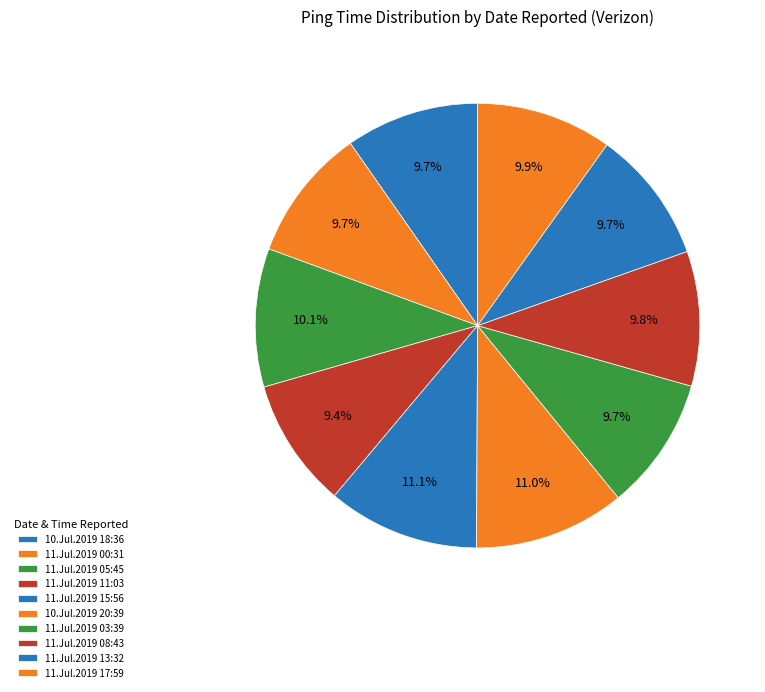

How many segments does this pie chart have?

10